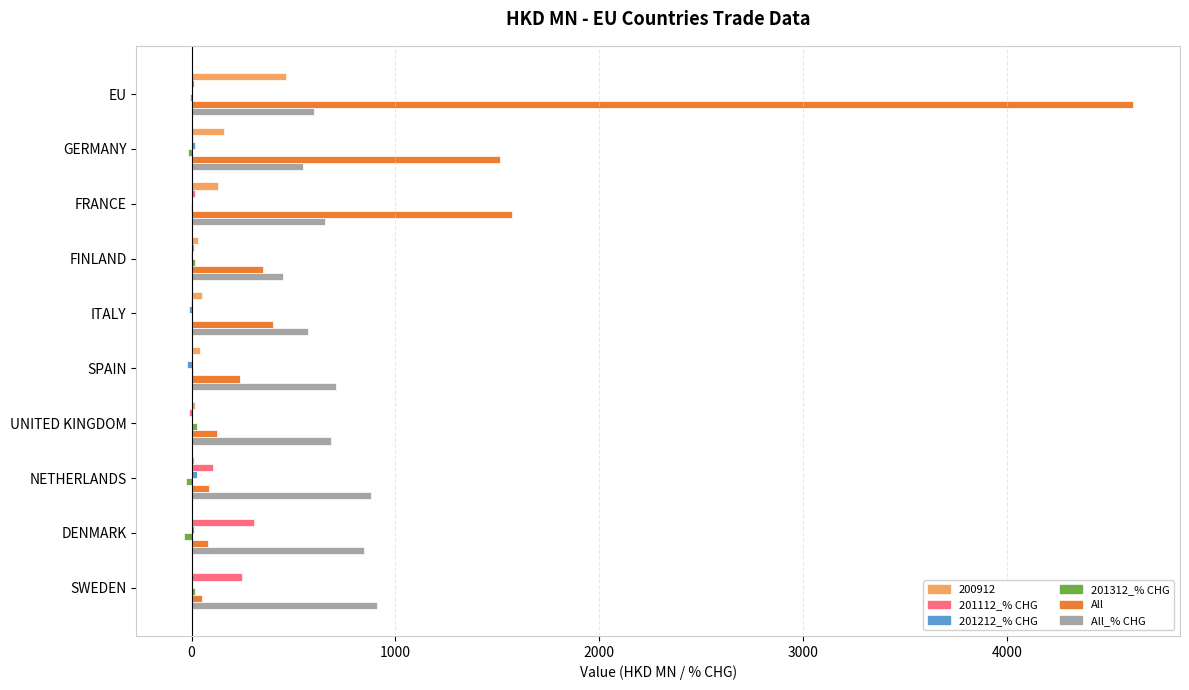

Is it true that All_% CHG equals 351.9 at GERMANY?

False